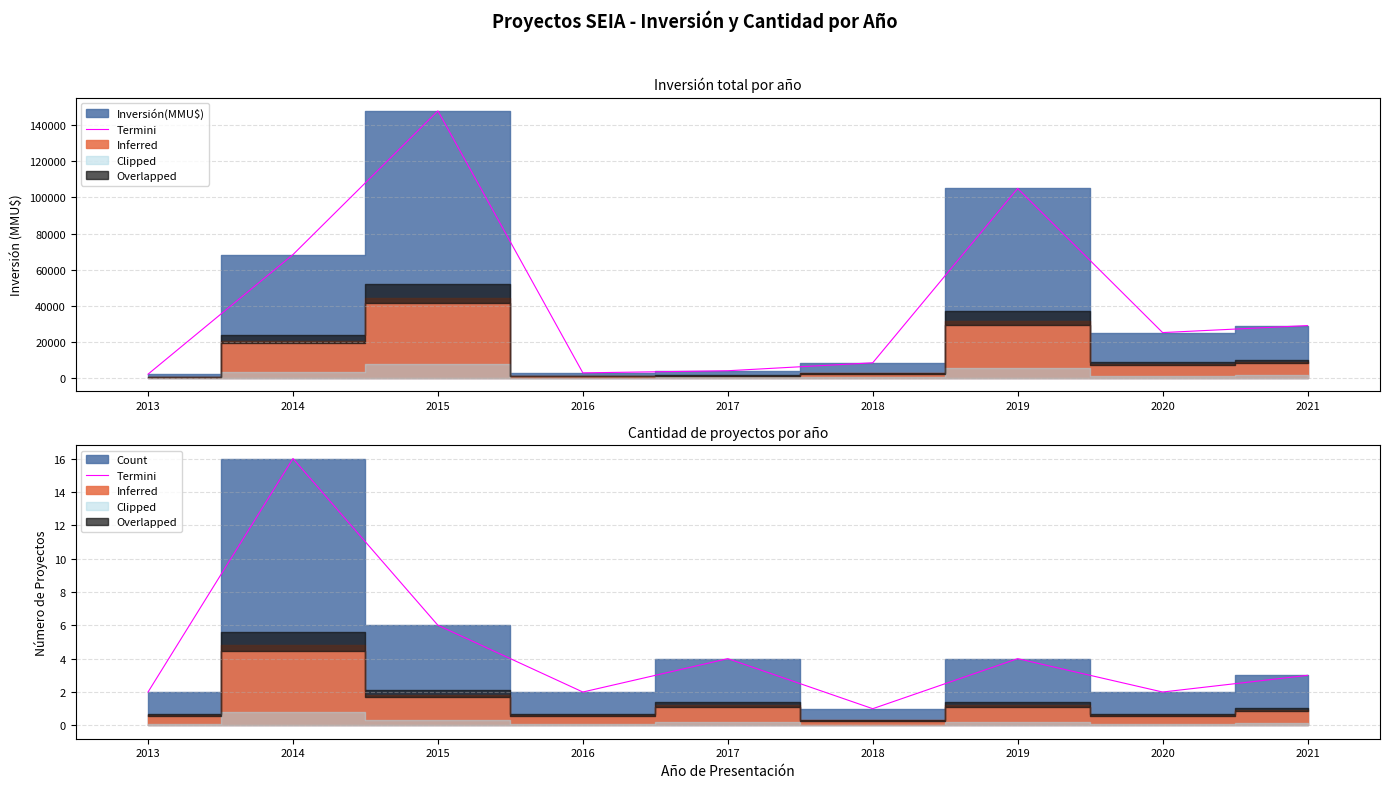

Where is the data nearest to the value 8?

2015